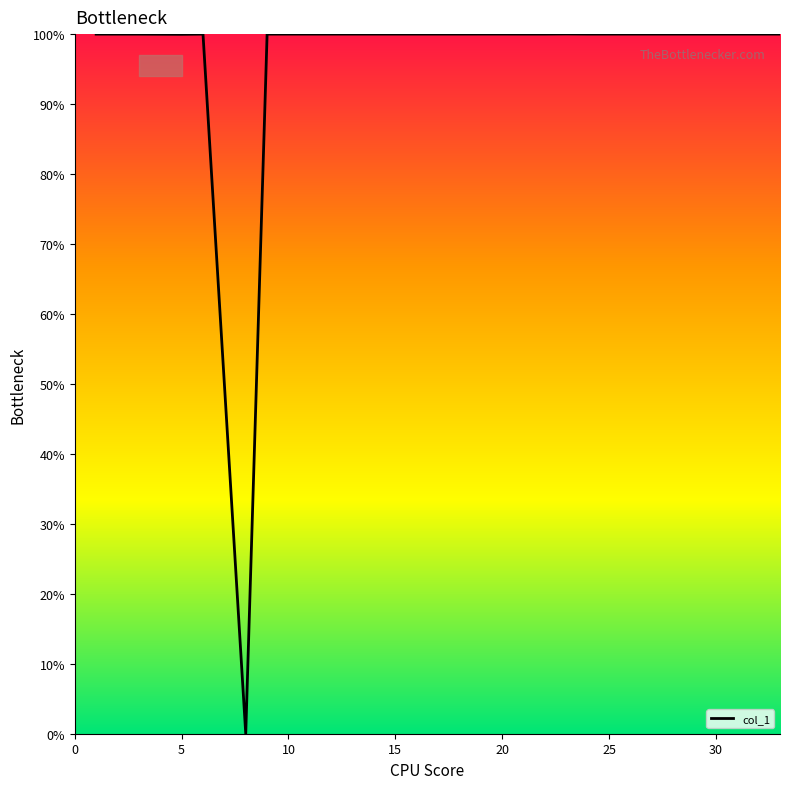

What is the maximum value shown in the chart?

100.0